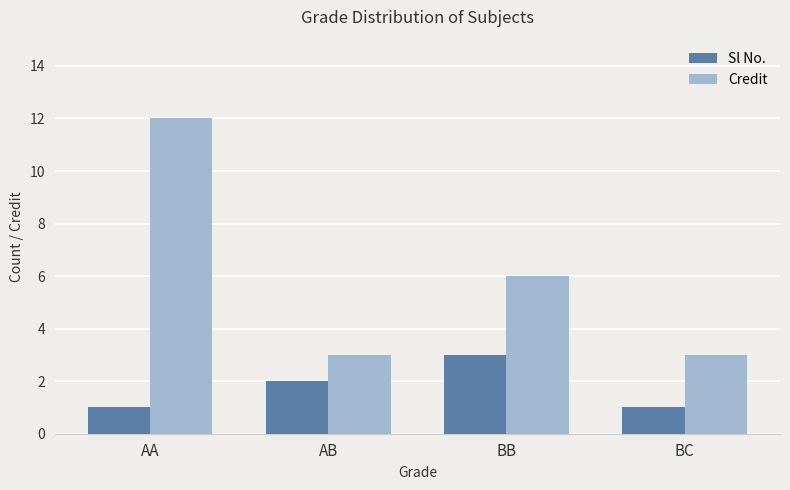

Rank the series by their maximum value, from lowest to highest.

Sl No., Credit